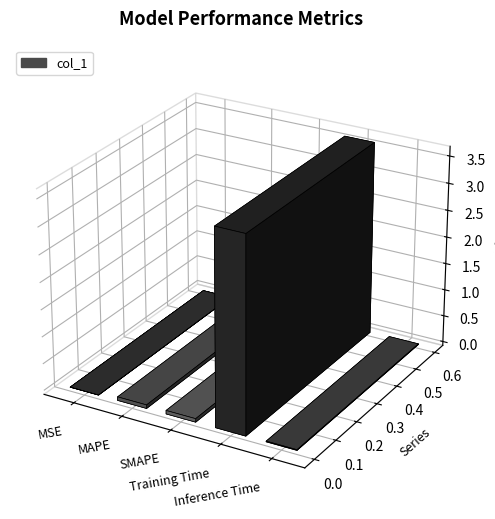

What is the label of the 2nd bar from the right?

Training Time